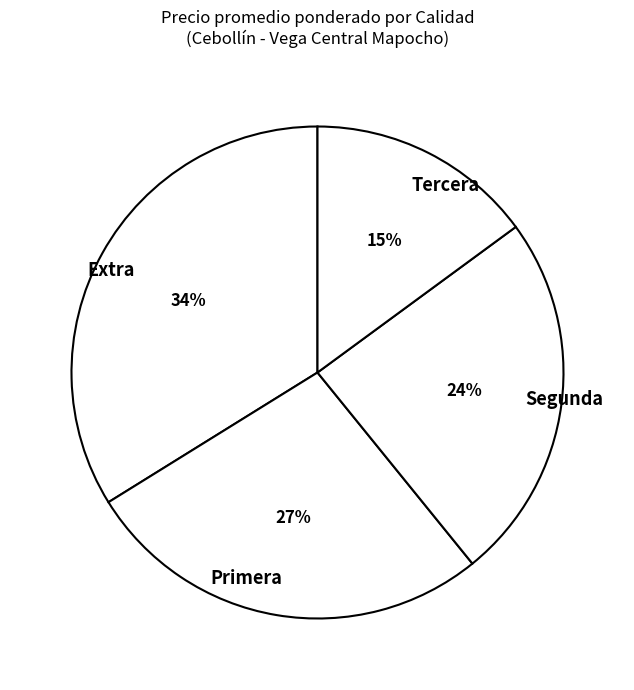

Do Tercera and Extra together represent more than half of the pie?

No